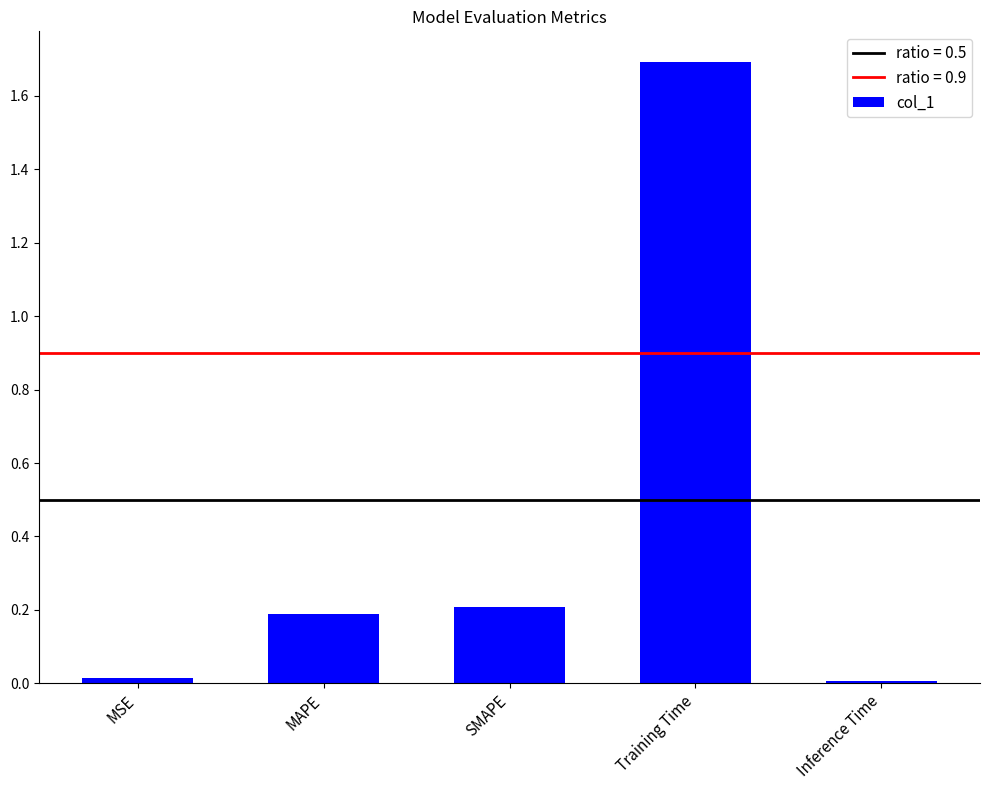

What is the difference between the second highest and second lowest values?

0.2